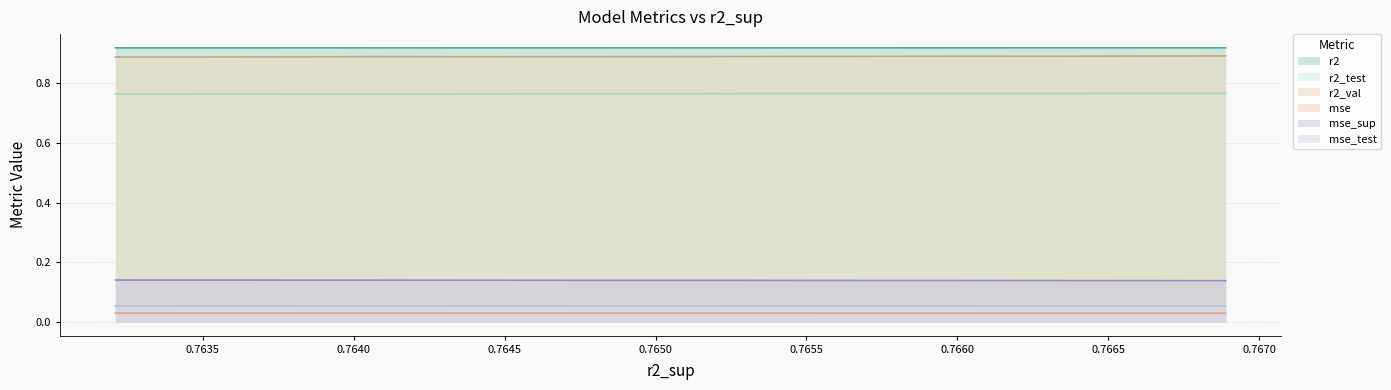

Where is r2 nearest to the value 0?

0.764062644902764